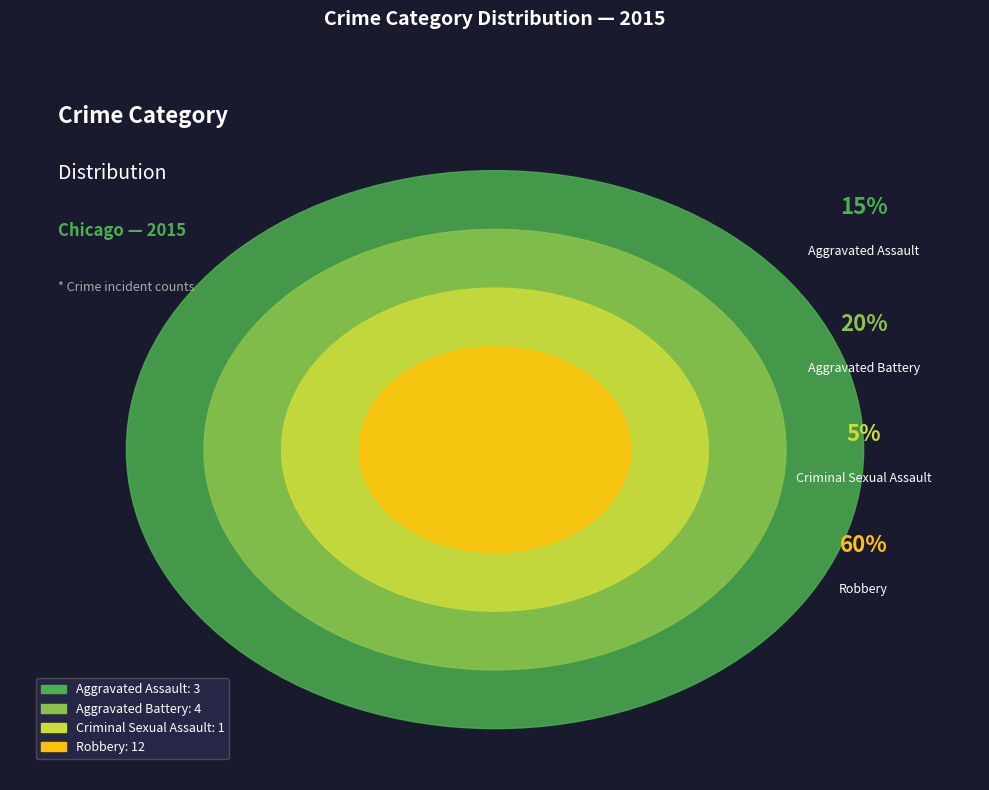

To the nearest percent, what is the combined percentage of Robbery and Aggravated Battery?

80%